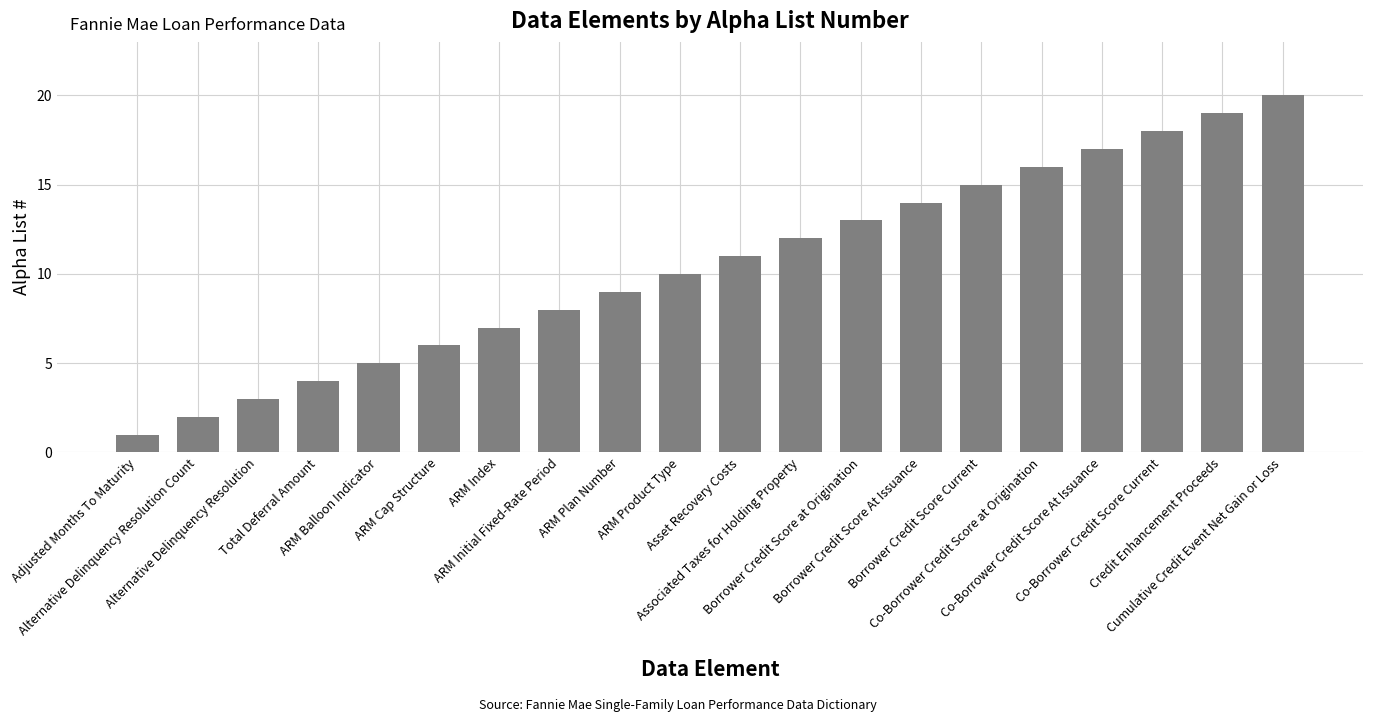

What value does the data have at Adjusted Months To Maturity?

1